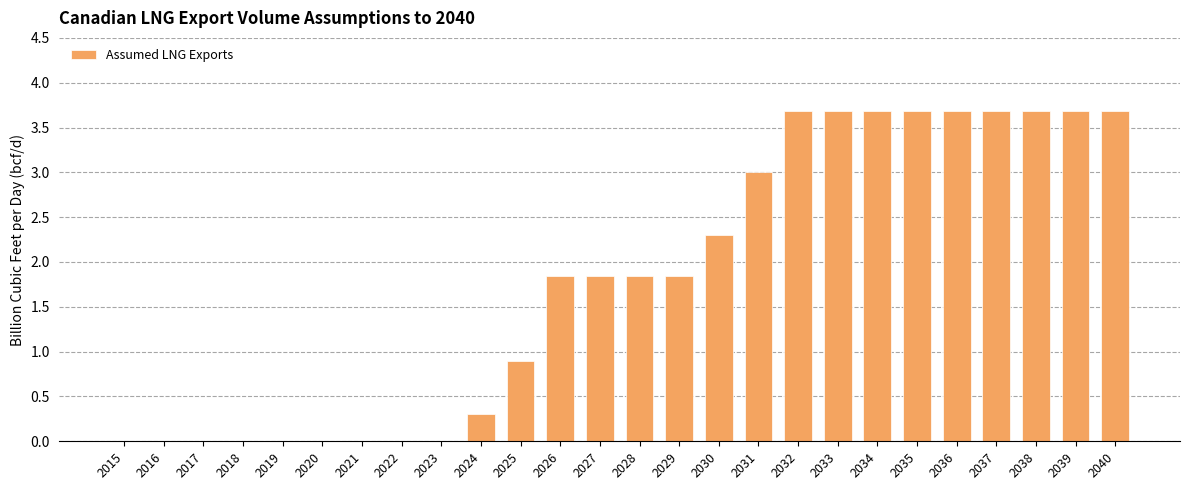

Reading left to right, what are all the values shown in this chart?

0.0	0.0	0.0	0.0	0.0	0.0	0.0	0.0	0.0	0.3	0.9	1.8	1.8	1.8	1.8	2.3	3.0	3.7	3.7	3.7	3.7	3.7	3.7	3.7	3.7	3.7